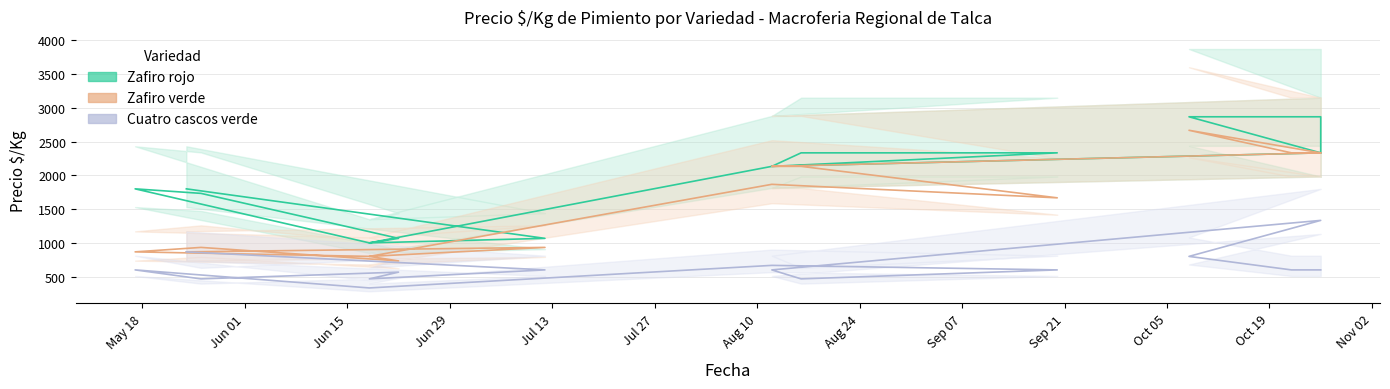

How many values in the Zafiro verde series are below 1867?

8